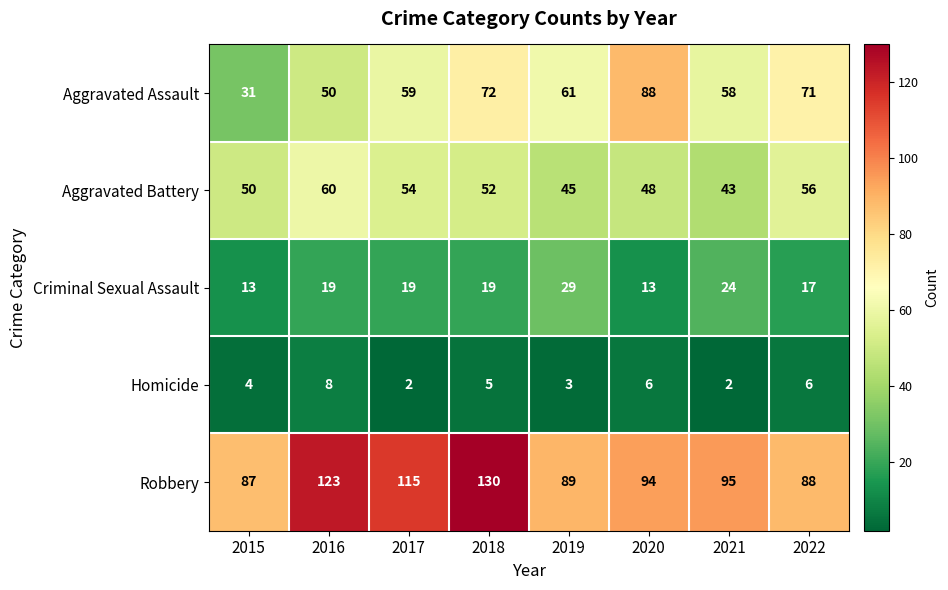

At which category does the chart reach its peak across all series?

2018